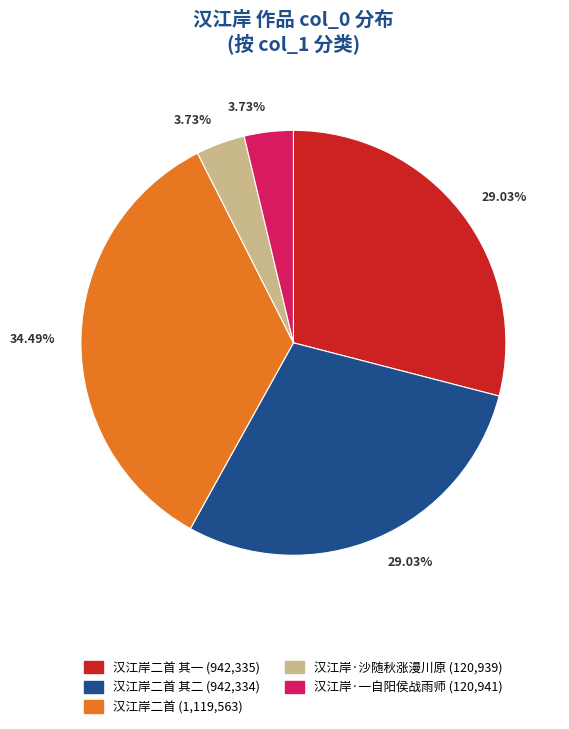

Is there any slice that represents more than half of the pie?

No